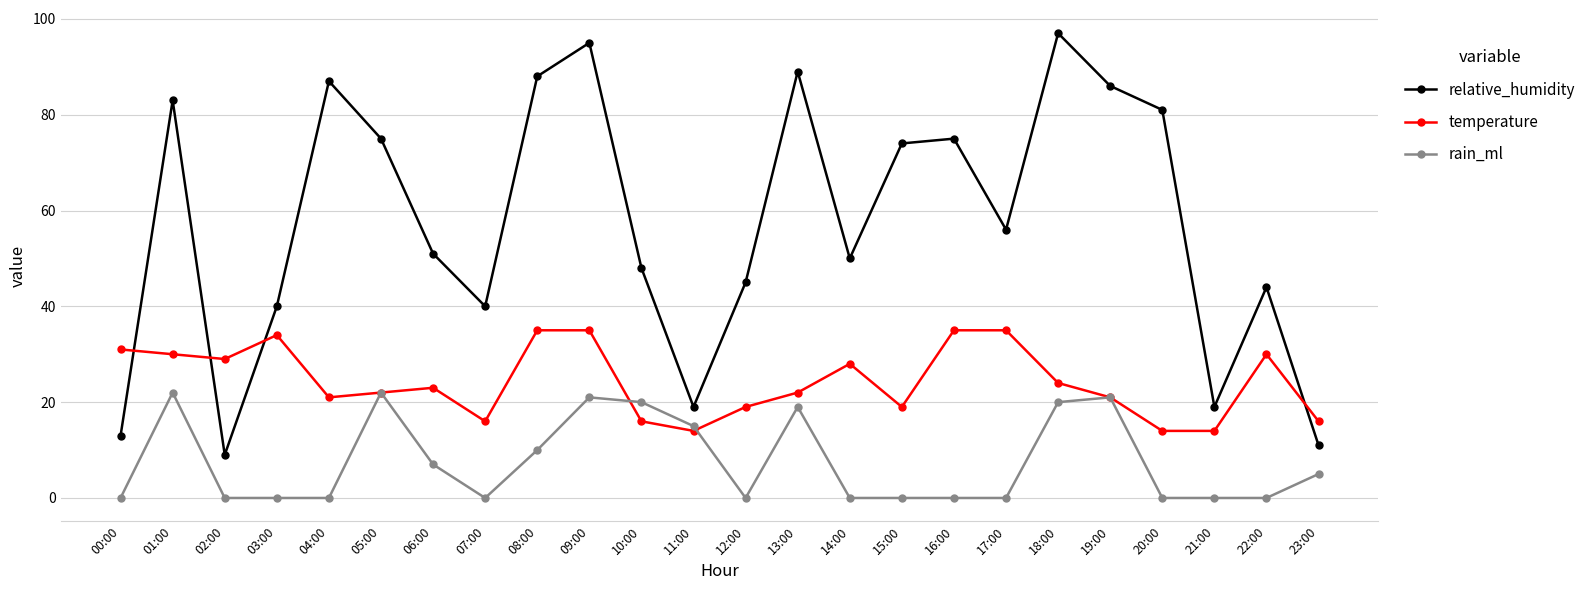

Reading left to right, transcribe all the data shown in this chart.

relative_humidity: 00:00=13	01:00=83	02:00=9	03:00=40	04:00=87	05:00=75	06:00=51	07:00=40	08:00=88	09:00=95	10:00=48	11:00=19	12:00=45	13:00=89	14:00=50	15:00=74	16:00=75	17:00=56	18:00=97	19:00=86	20:00=81	21:00=19	22:00=44	23:00=11
temperature: 00:00=31	01:00=30	02:00=29	03:00=34	04:00=21	05:00=22	06:00=23	07:00=16	08:00=35	09:00=35	10:00=16	11:00=14	12:00=19	13:00=22	14:00=28	15:00=19	16:00=35	17:00=35	18:00=24	19:00=21	20:00=14	21:00=14	22:00=30	23:00=16
rain_ml: 00:00=0	01:00=22	02:00=0	03:00=0	04:00=0	05:00=22	06:00=7	07:00=0	08:00=10	09:00=21	10:00=20	11:00=15	12:00=0	13:00=19	14:00=0	15:00=0	16:00=0	17:00=0	18:00=20	19:00=21	20:00=0	21:00=0	22:00=0	23:00=5